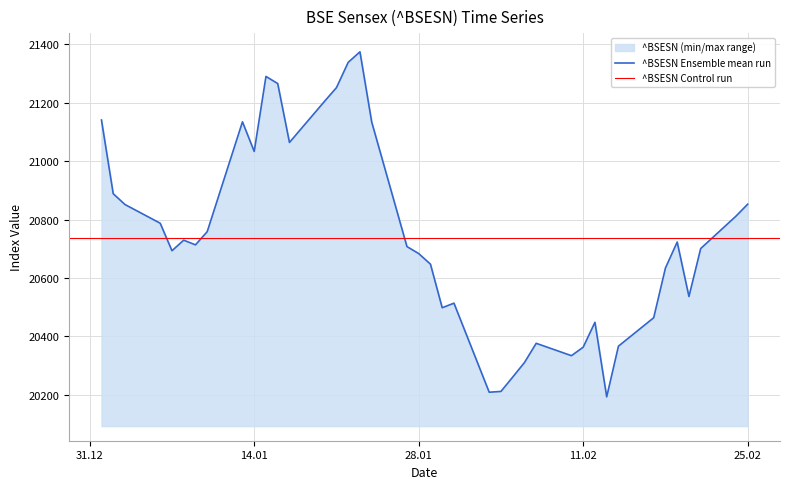

Which category has the highest value across all series?

23-01-2014